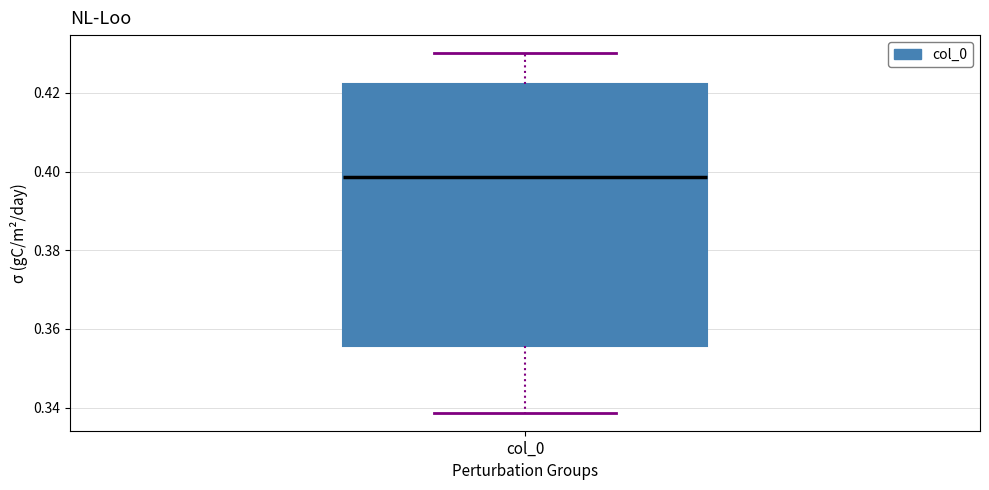

Read this box plot against the y-axis: the position of the median line, the range covered by the box, and the ends of both whiskers. The values are not printed on the chart, so give them approximately, as read against the axis.

median 0.398, box 0.356 to 0.422, whiskers 0.338 to 0.430